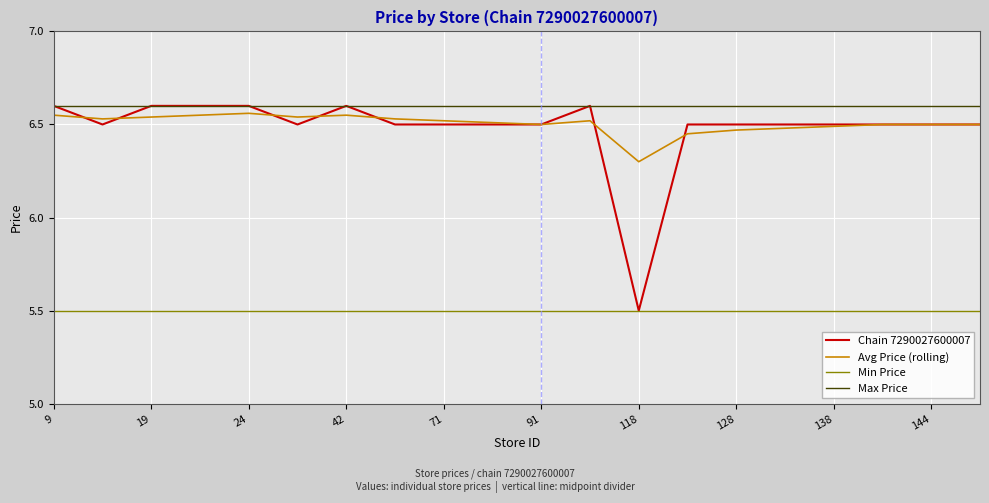

Which series has the largest range (max minus min)?

Chain 7290027600007